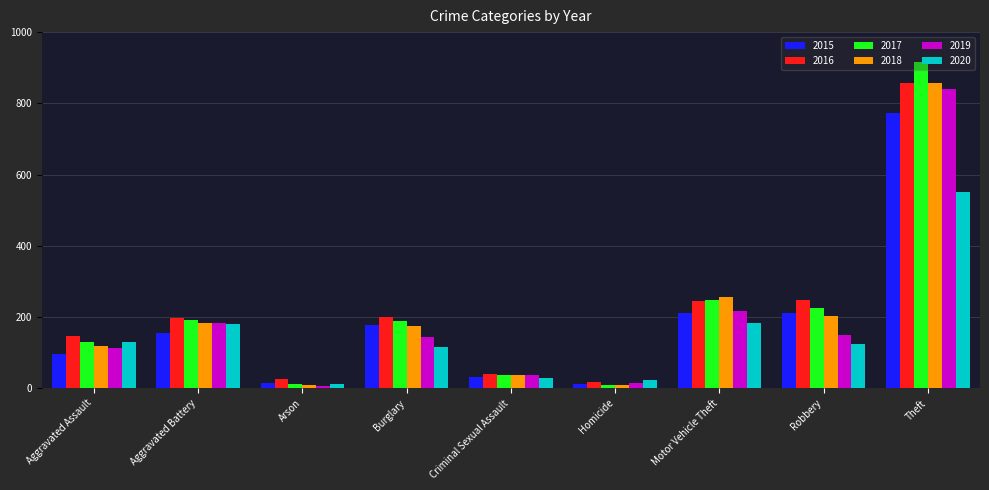

What is the difference between the 2015 values at Motor Vehicle Theft and Theft?

563